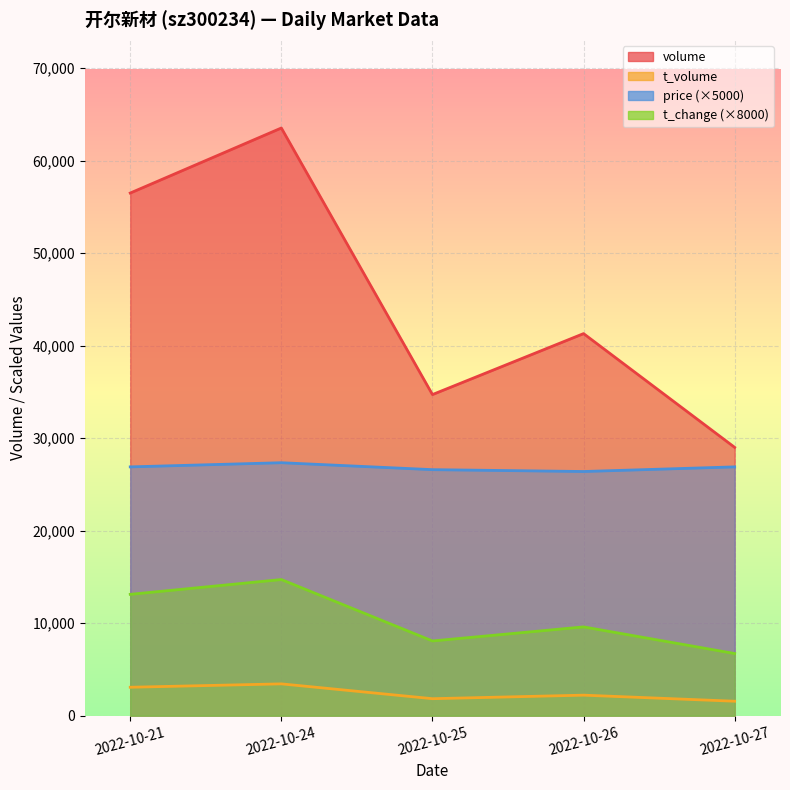

Read the volume value at 2022-10-24, to the nearest 10.

63540